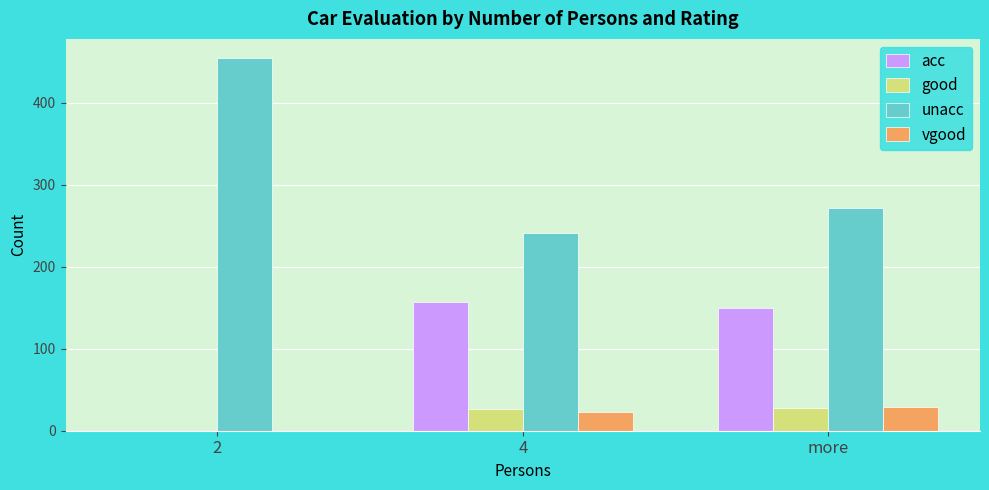

At which label is acc closest to 78?

more